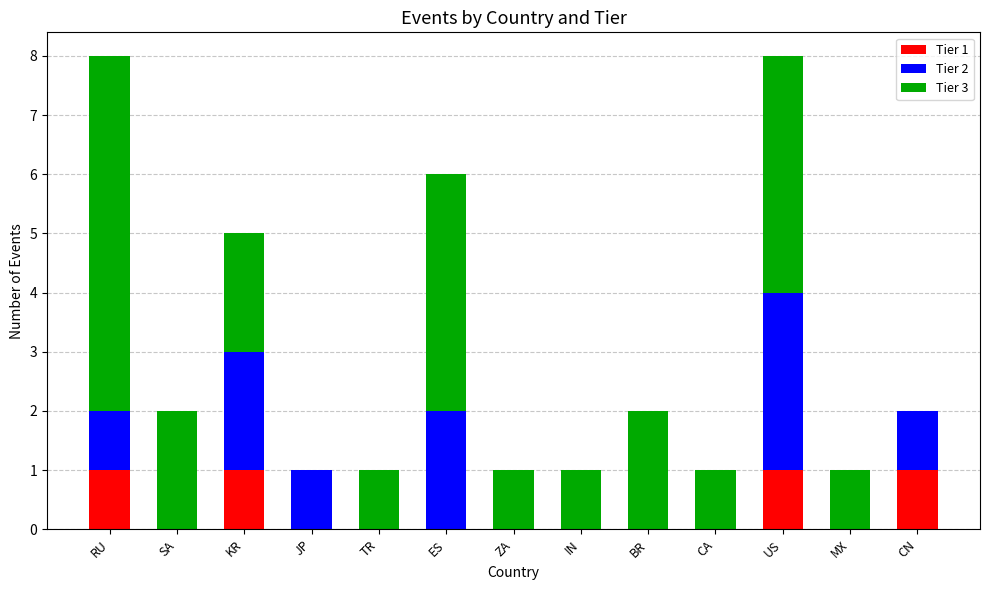

What is the total value across all series at ES?

6